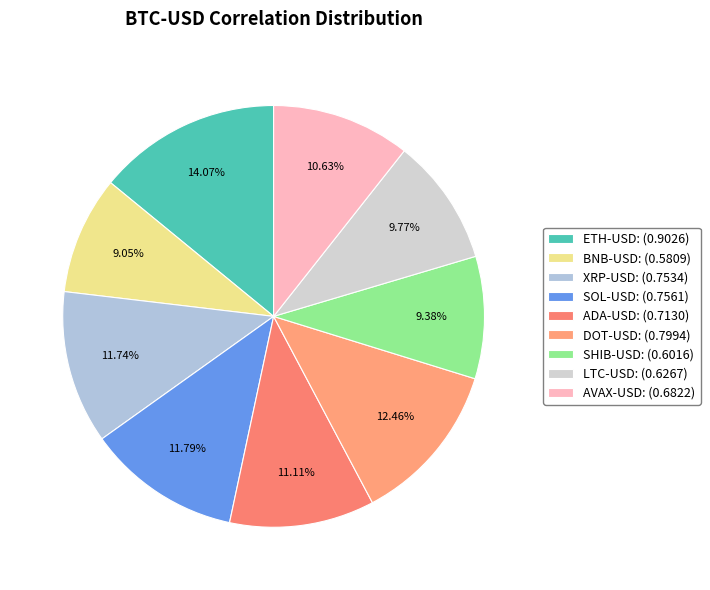

Which slice is the smallest?

BNB-USD